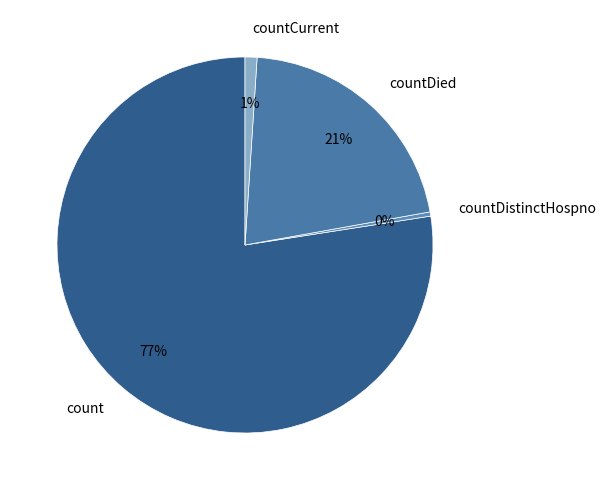

What is the smallest slice in the pie chart?

countDistinctHospno